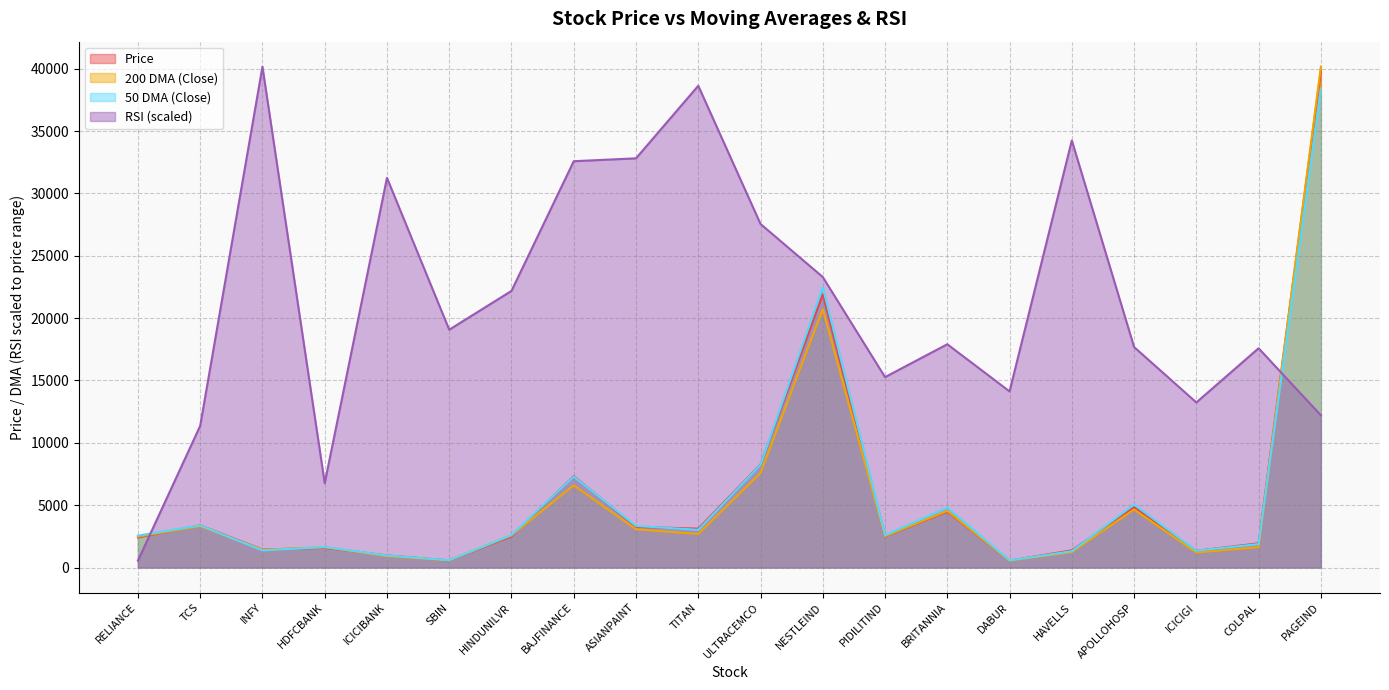

Is it true that 200 DMA (Close) equals 4538.2 at BRITANNIA?

True